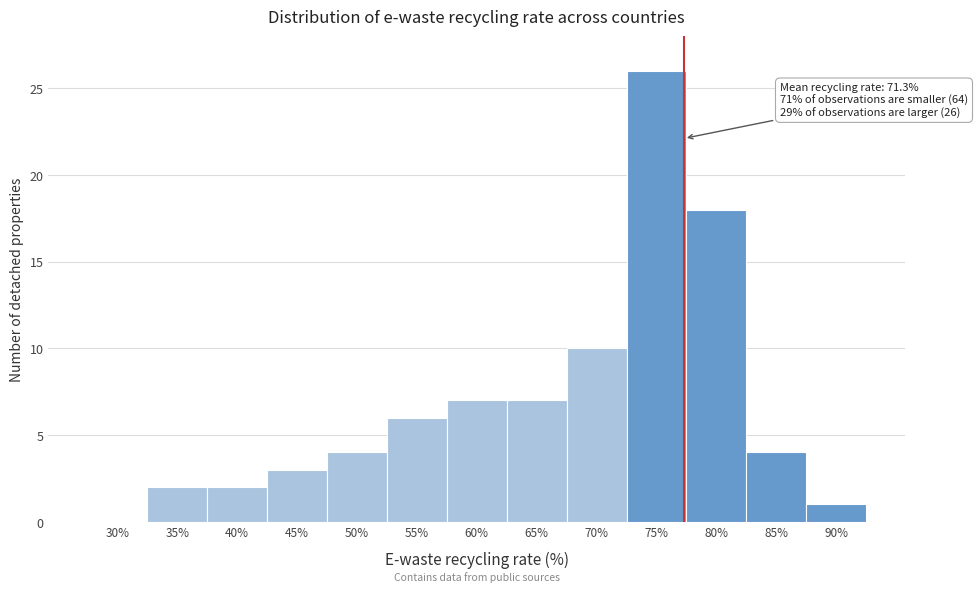

Reading left to right, what are all the values shown in this chart?

30%=0	35%=2	40%=2	45%=3	50%=4	55%=6	60%=7	65%=7	70%=10	75%=26	80%=18	85%=4	90%=1